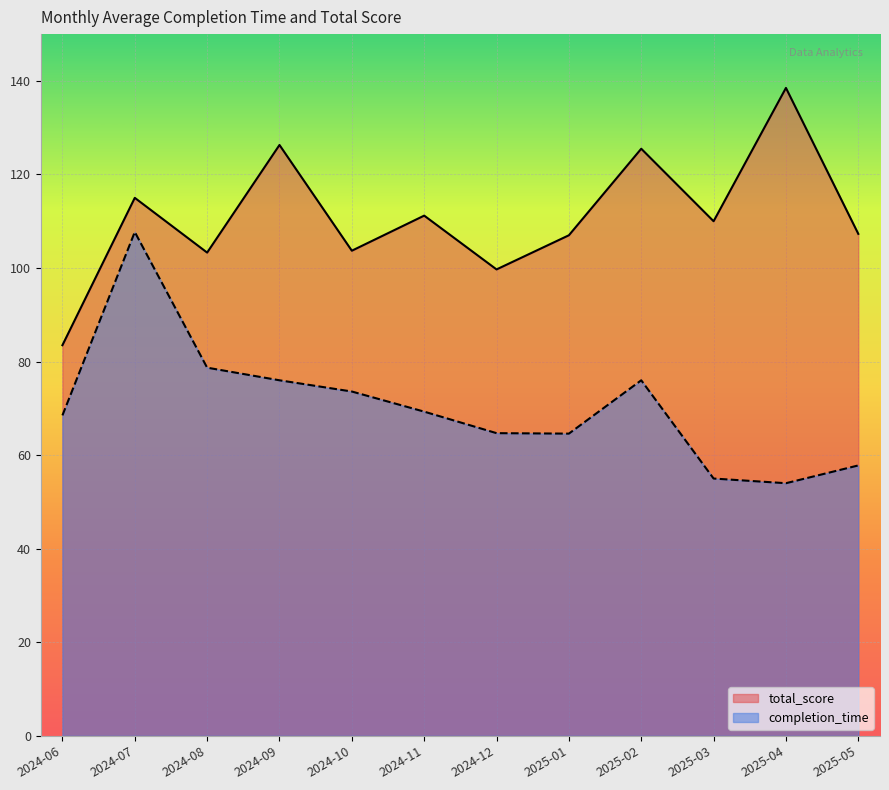

At which label is total_score closest to 111?

2024-11